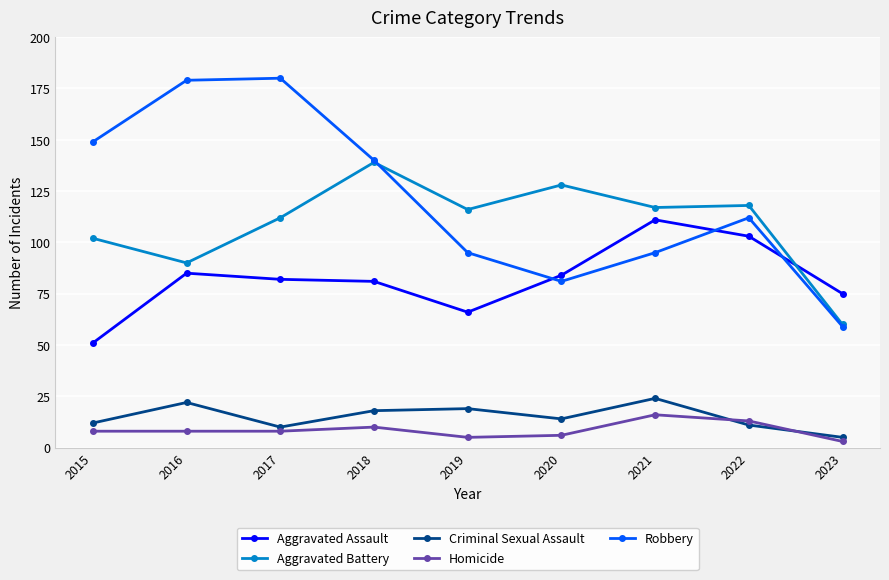

True or false: Homicide and Aggravated Battery intersect in this chart.

False